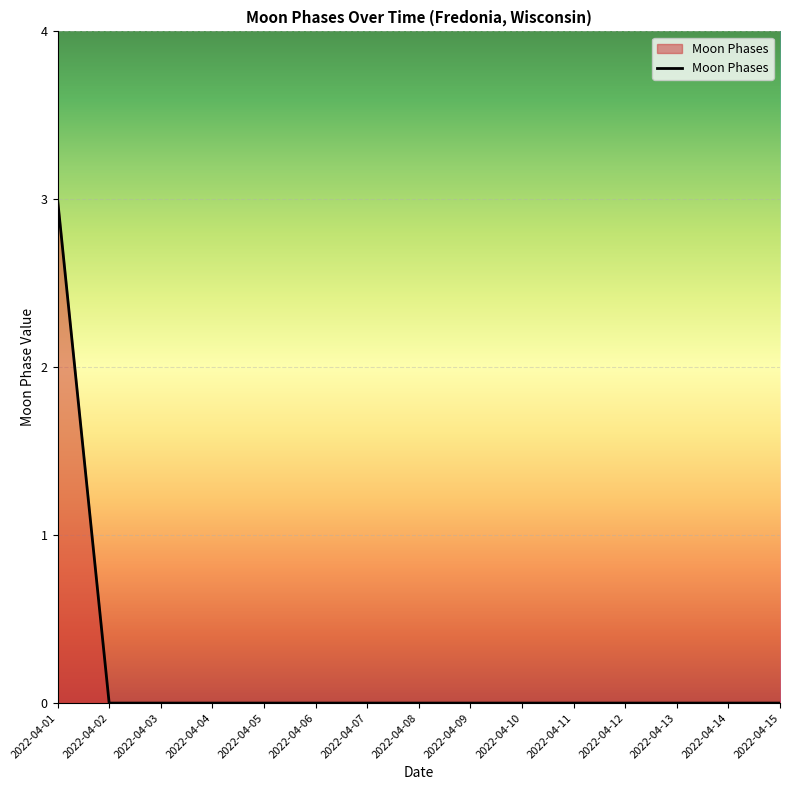

Count the number of data series in this chart.

1